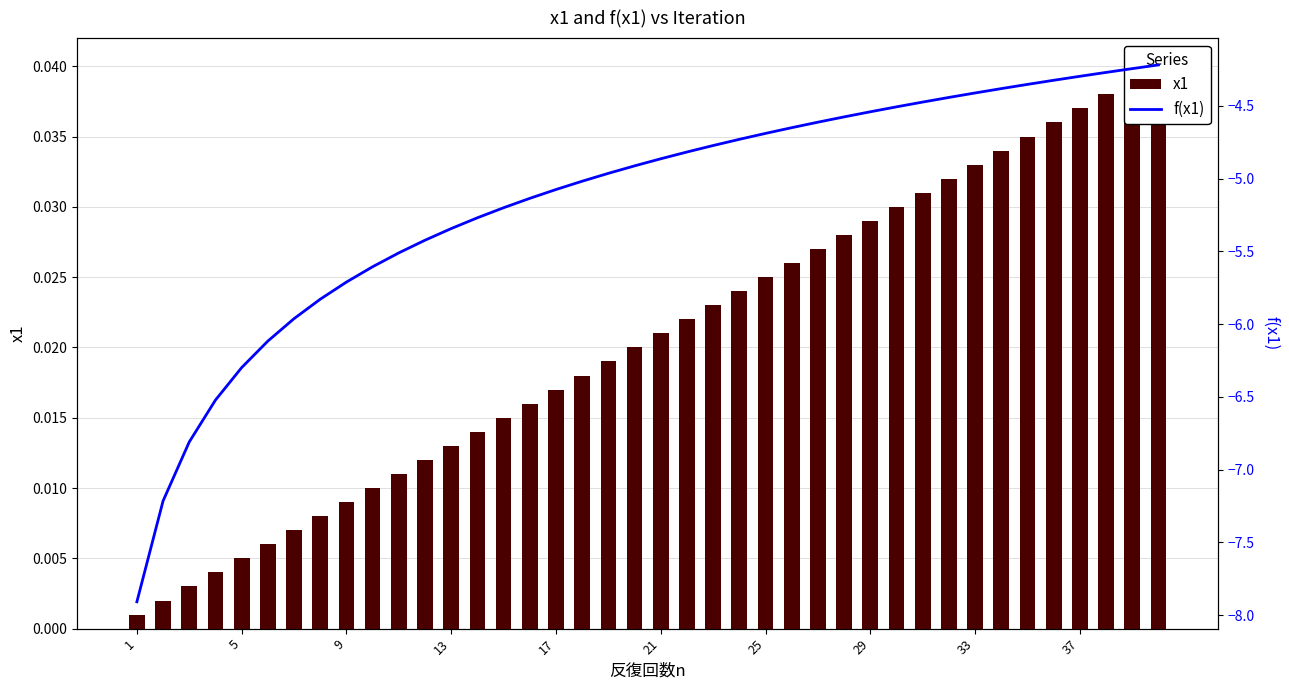

Which category has the lowest value in the x1 series?

1